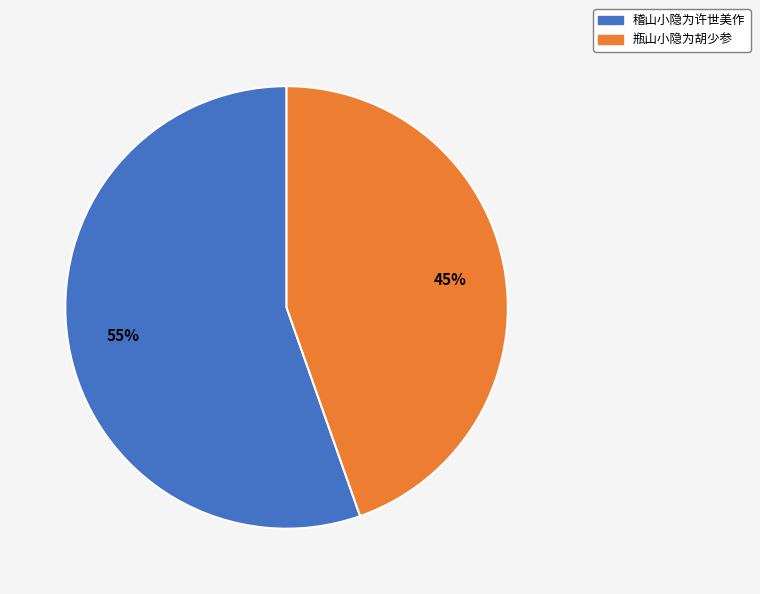

True or false: 稽山小隐为许世美作 accounts for 47% of the total.

False